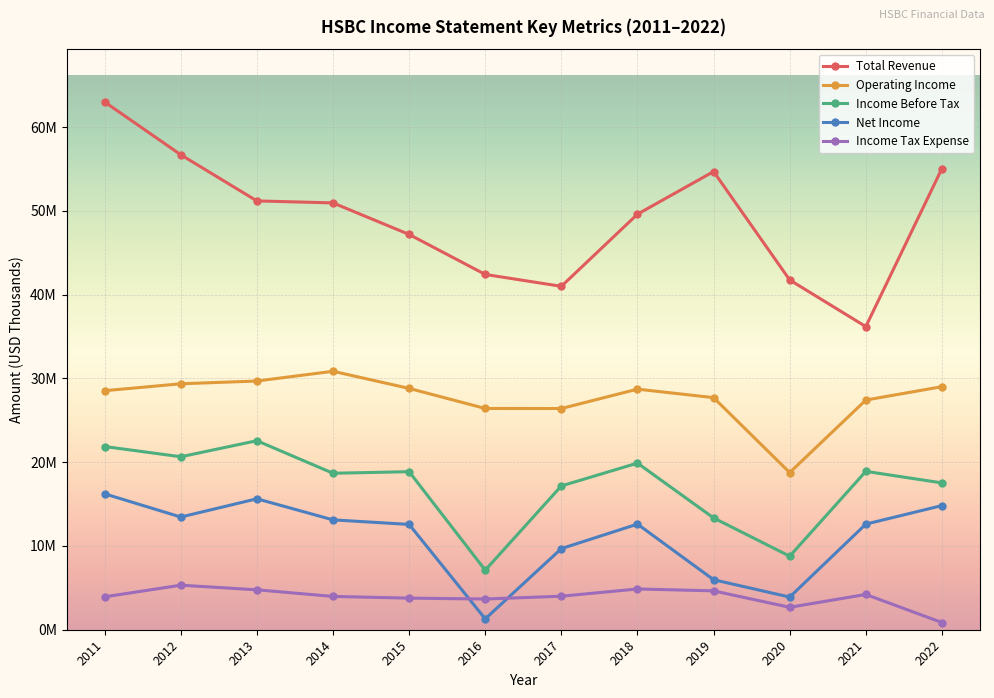

What are all the series names shown in the legend?

Total Revenue, Operating Income, Income Before Tax, Net Income, Income Tax Expense